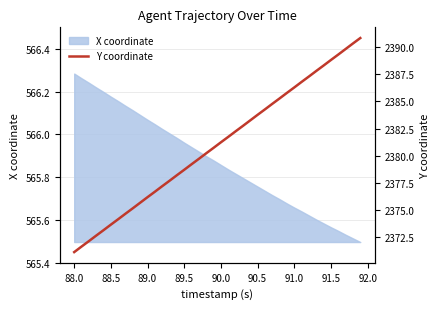

Which category has the highest value in the X coordinate series?

88.0